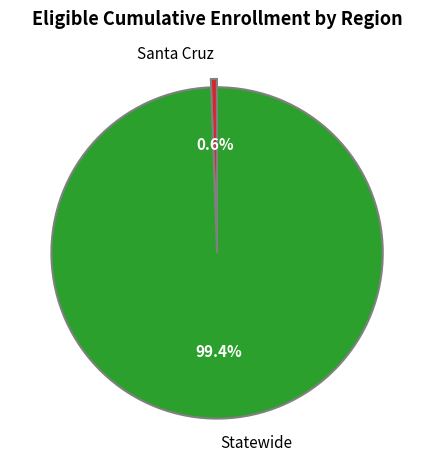

What is the majority slice?

Statewide